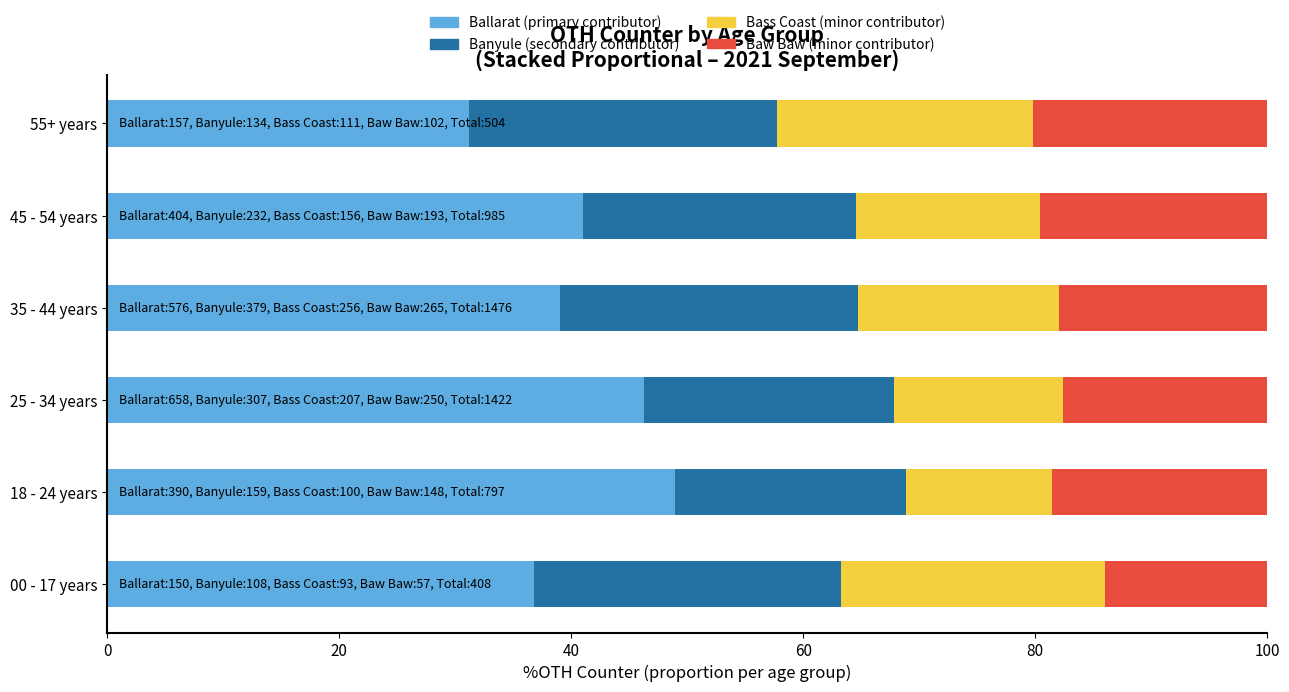

The Ballarat (primary contributor) series shows 83.7 at 18 - 24 years. True or false?

False